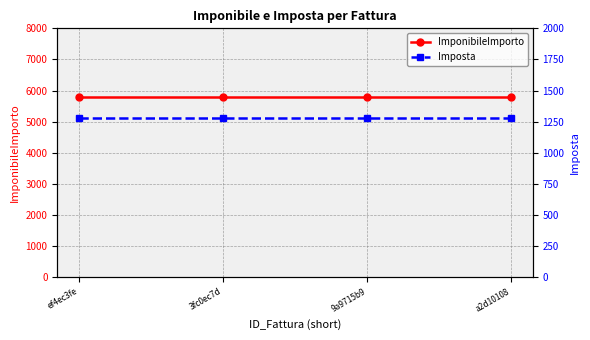

True or false: ImponibileImporto has more than 1 interior local peaks.

False